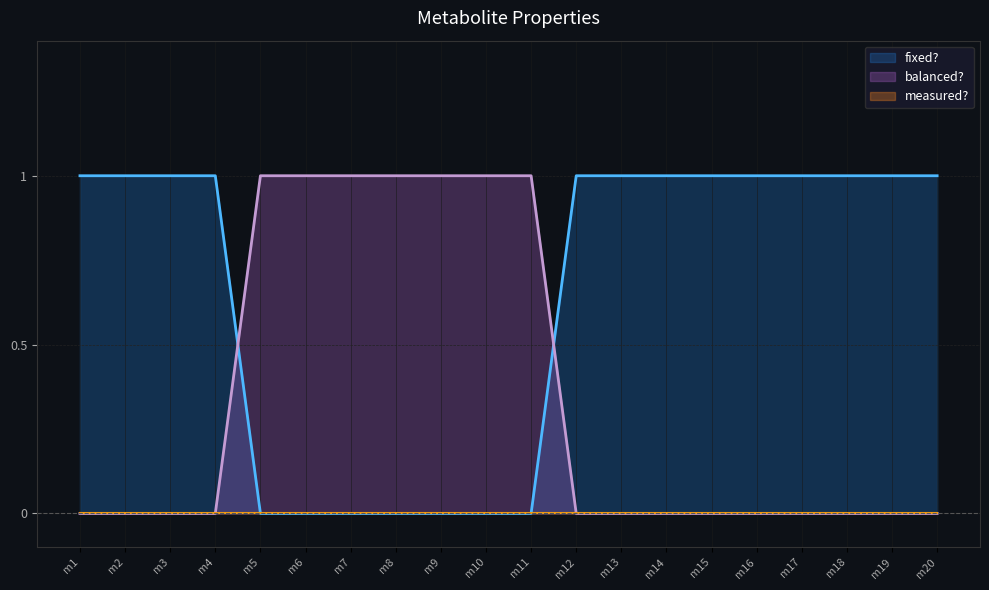

Count the fixed? values in the range 0 to 1.

20